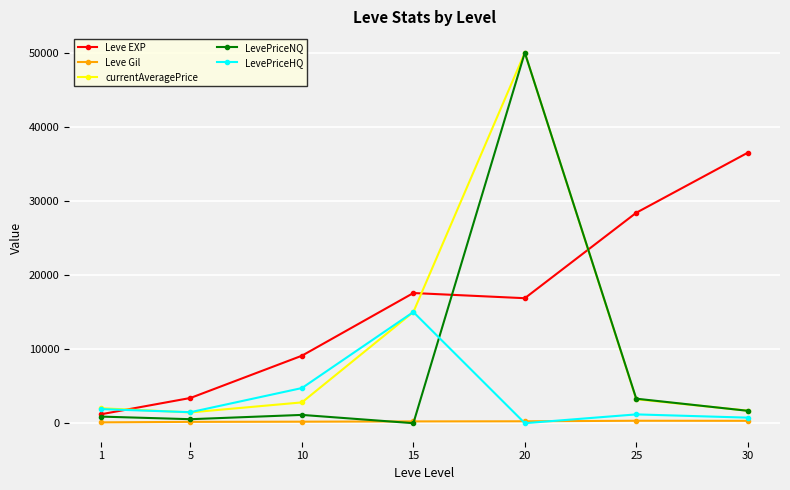

What are all the series names shown in the legend?

Leve EXP, Leve Gil, currentAveragePrice, LevePriceNQ, LevePriceHQ